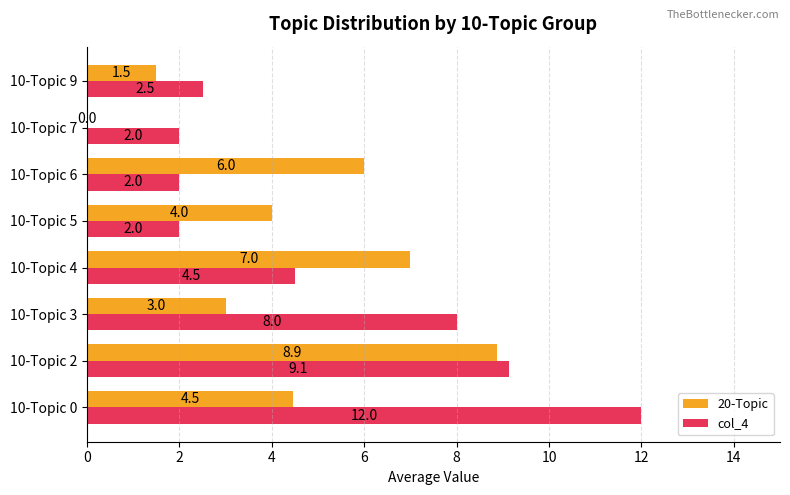

True or false: col_4 has a value of 2.5 at 10-Topic 9.

True